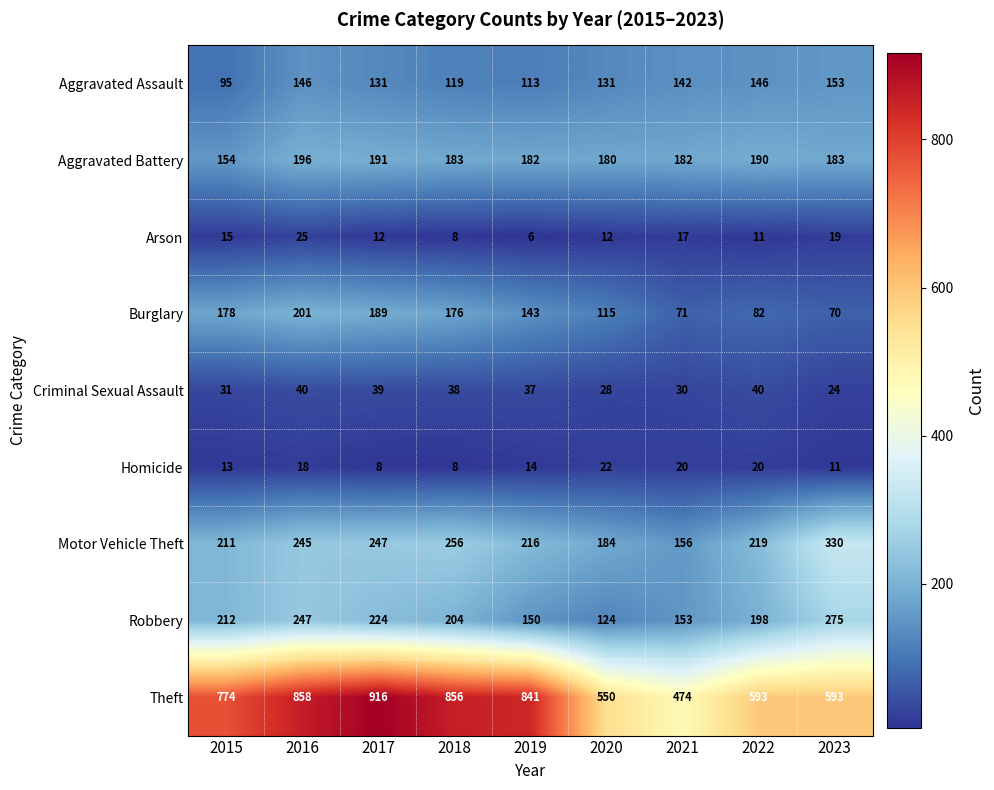

What is the difference between the highest and lowest values at 2023?

582